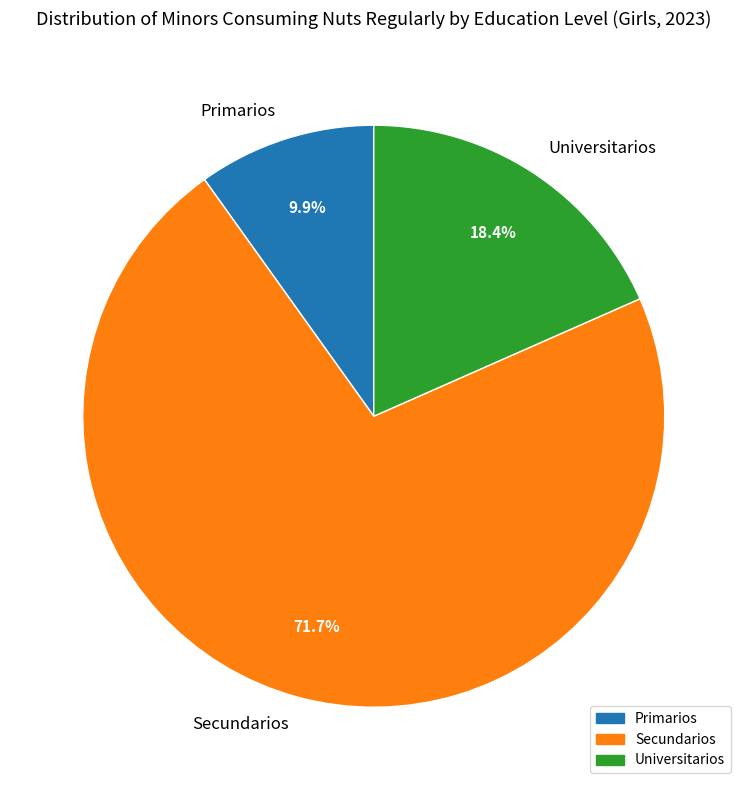

Rank the categories by value from highest to lowest.

Secundarios, Universitarios, Primarios